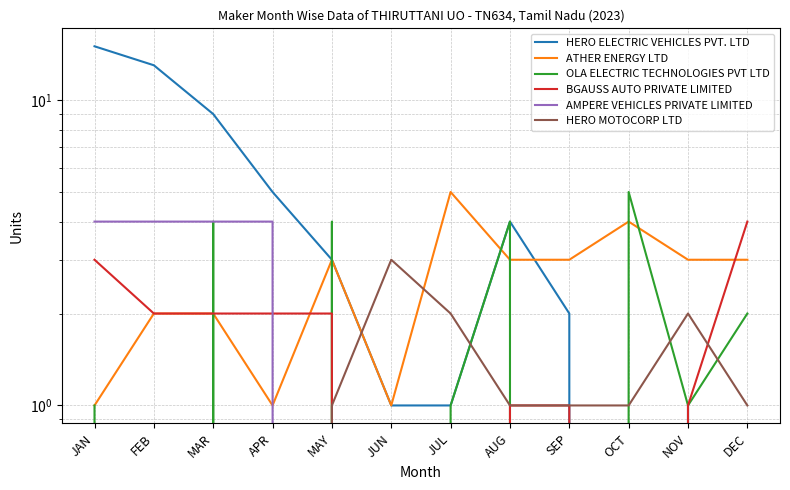

How many times do HERO MOTOCORP LTD and ATHER ENERGY LTD cross each other?

2